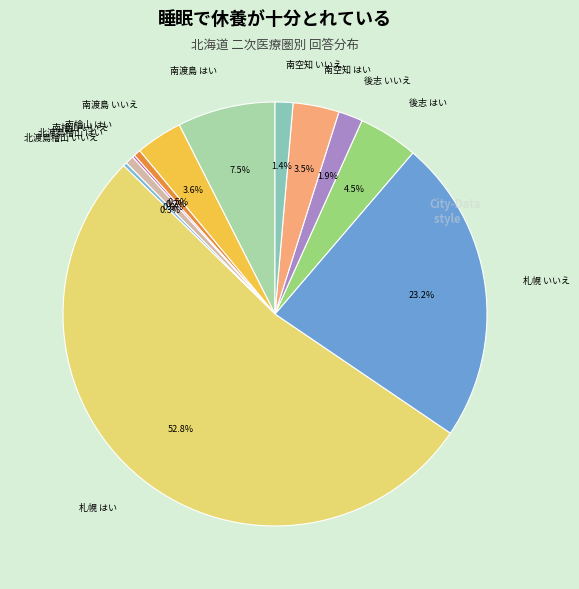

What percentage do 南渡島 はい and 北渡島檜山 はい together represent?

8.1%